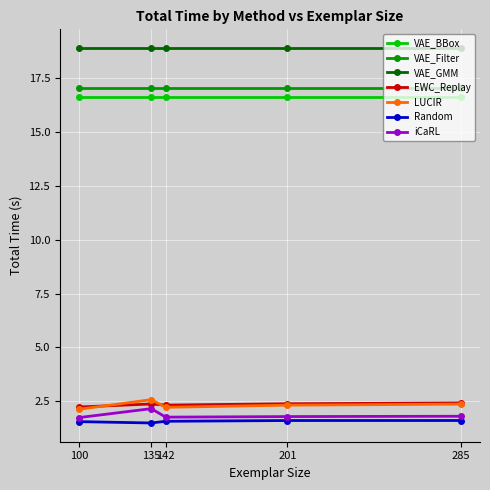

What is the spread (max minus min) of values at 142?

17.3